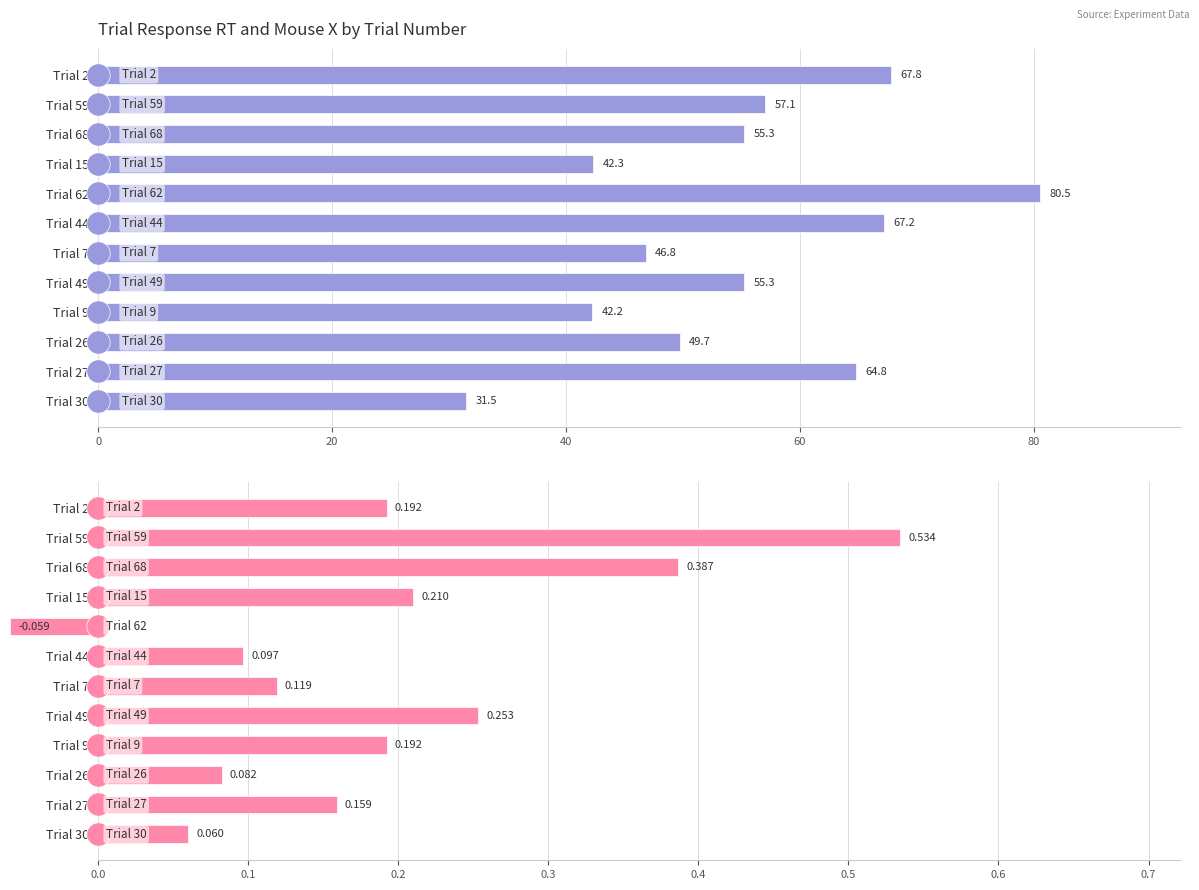

What is the sum of all trial_mouse_x values?

2.2